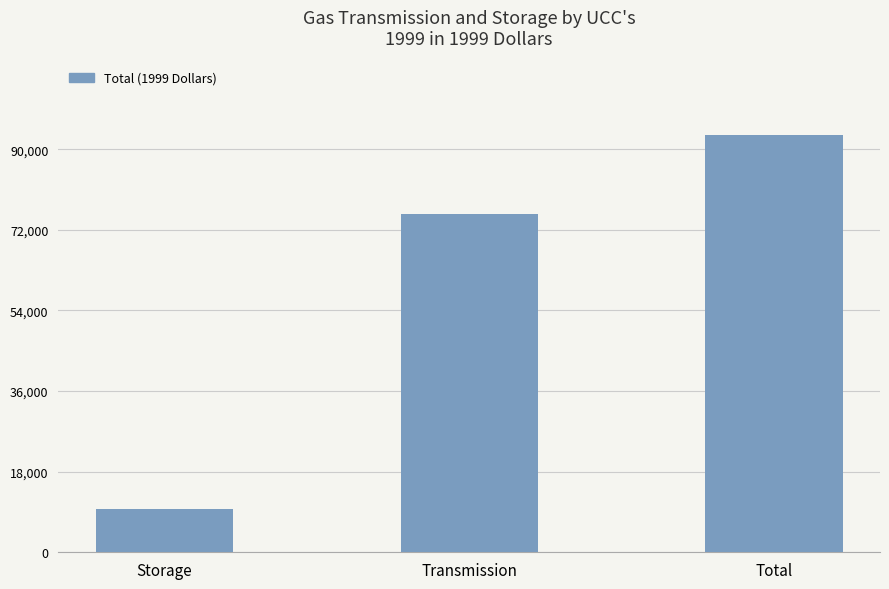

True or false: the data shows 6348.1 at Storage.

False